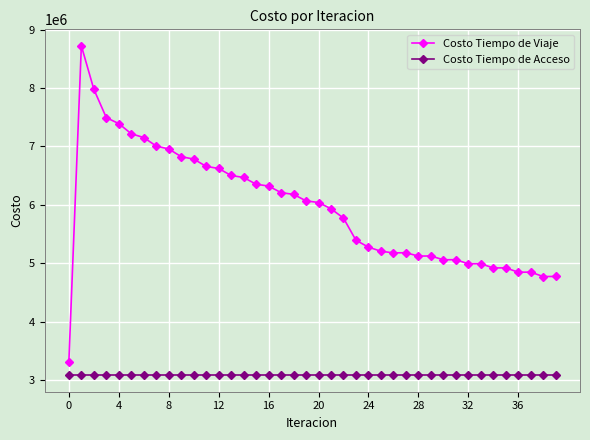

What is the greatest value displayed?

8722586.8